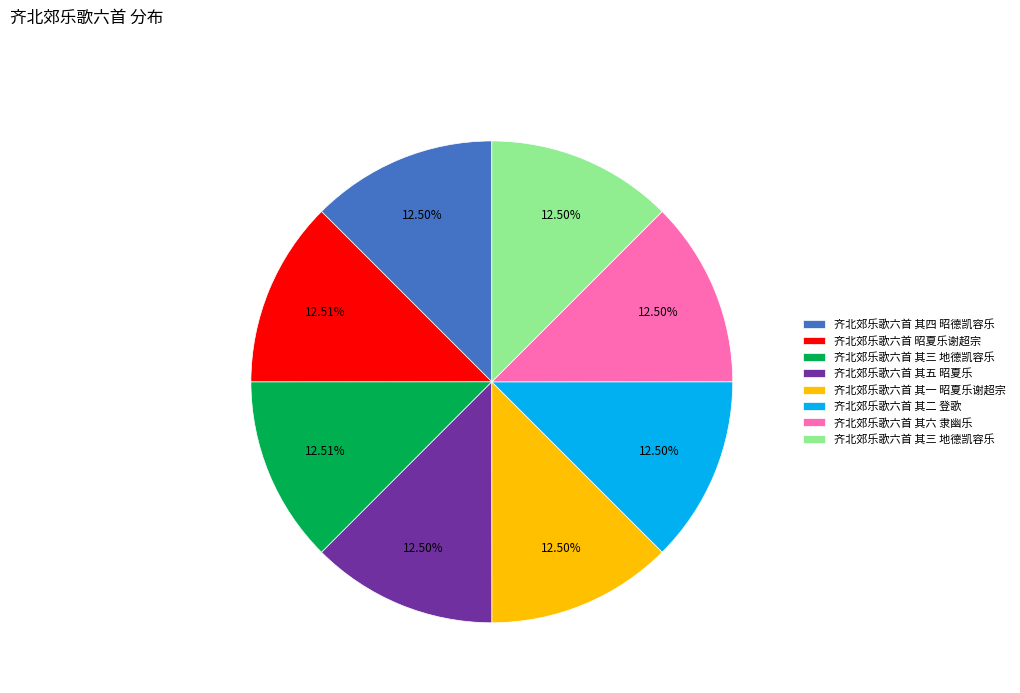

Is there any slice that represents more than half of the pie?

No